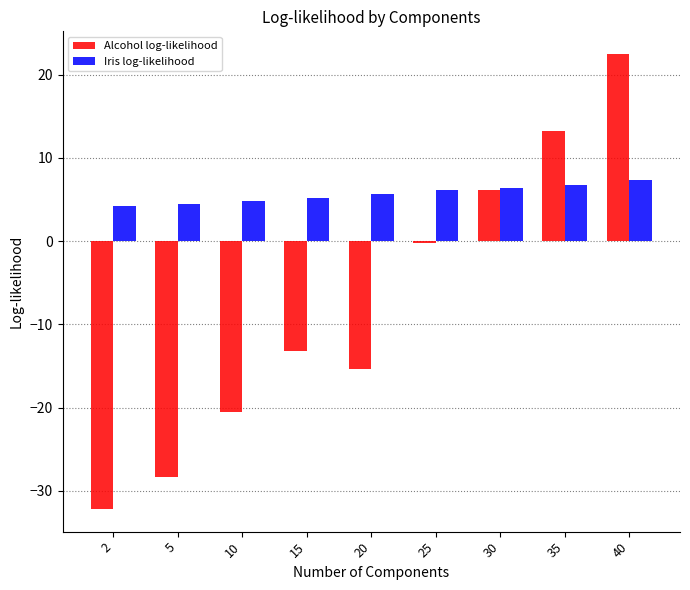

List the series in order of their peak value, highest first.

Alcohol log-likelihood, Iris log-likelihood